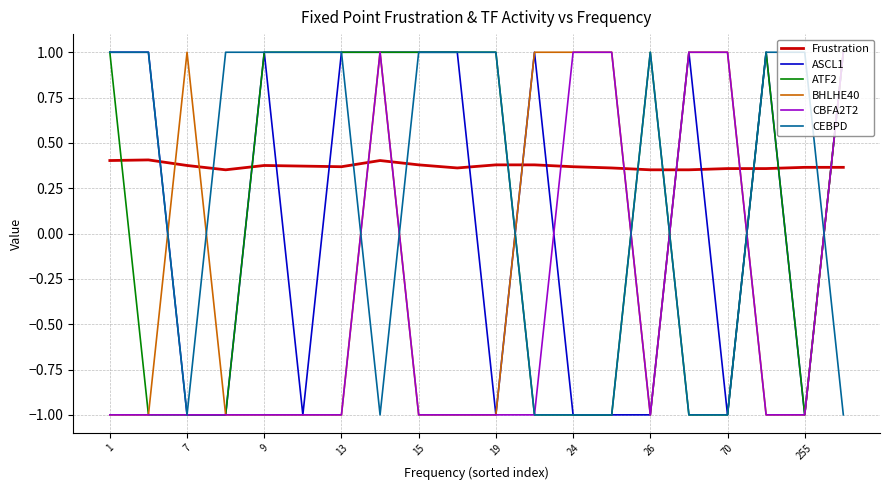

What are all the series names shown in the legend?

Frustration, ASCL1, ATF2, BHLHE40, CBFA2T2, CEBPD